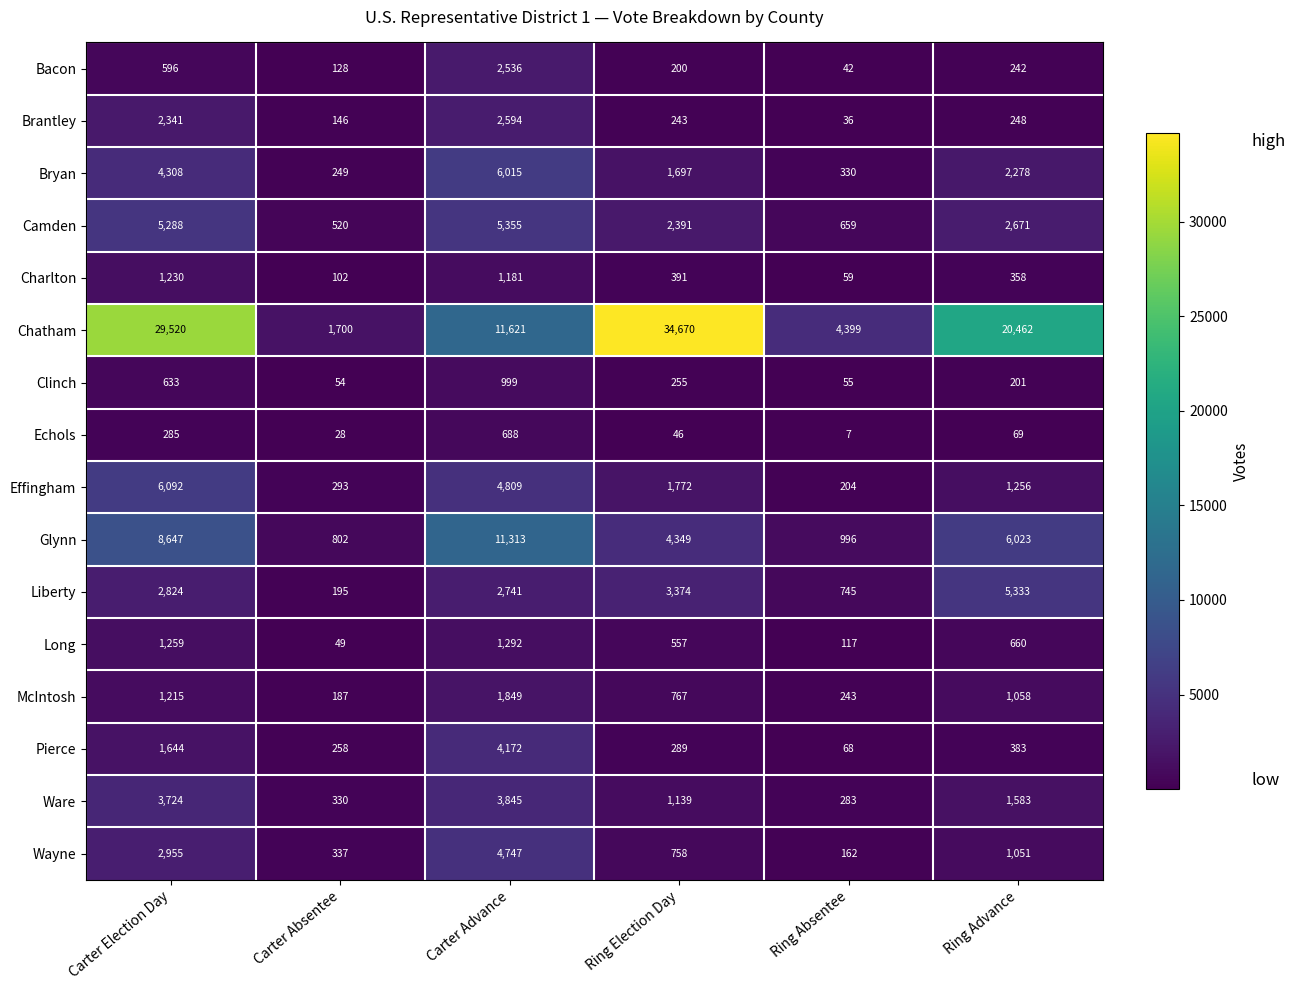

What is the spread (max minus min) of values at Ring Advance?

20393